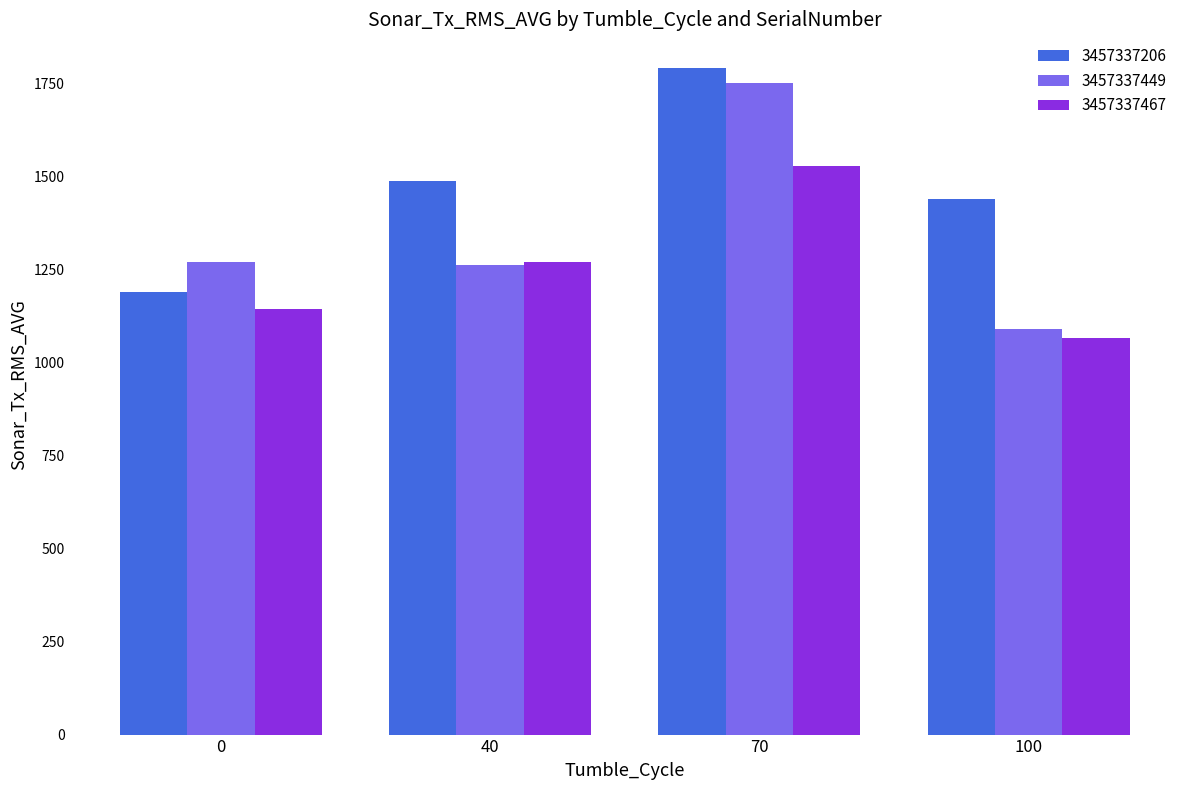

What is the sum of all 3457337206 values?

5915.4